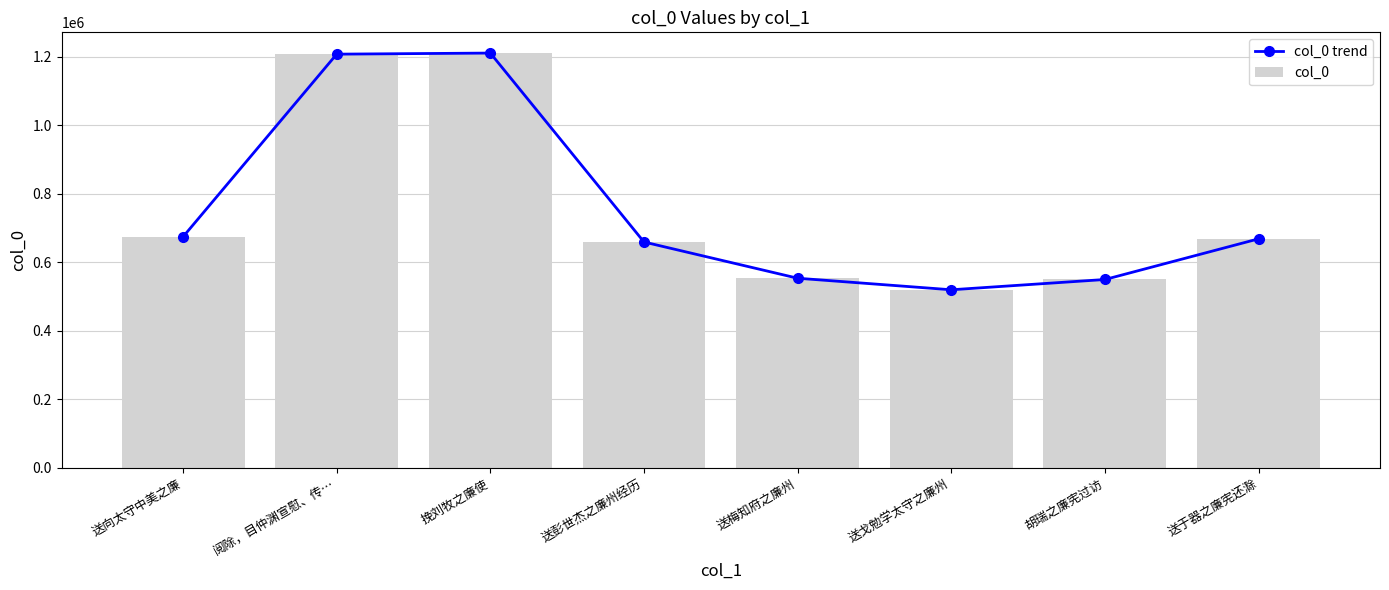

What is the smallest value displayed?

519832